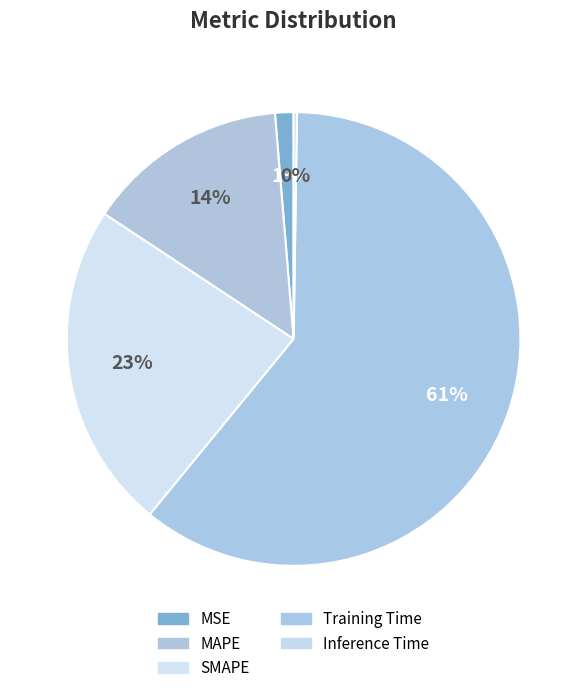

What percentage is the MAPE slice, to the nearest percent?

14%